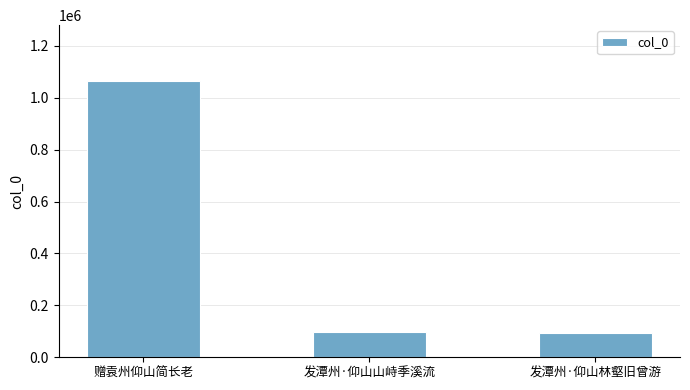

Where is the data nearest to the value 580696?

发潭州·仰山山峙季溪流